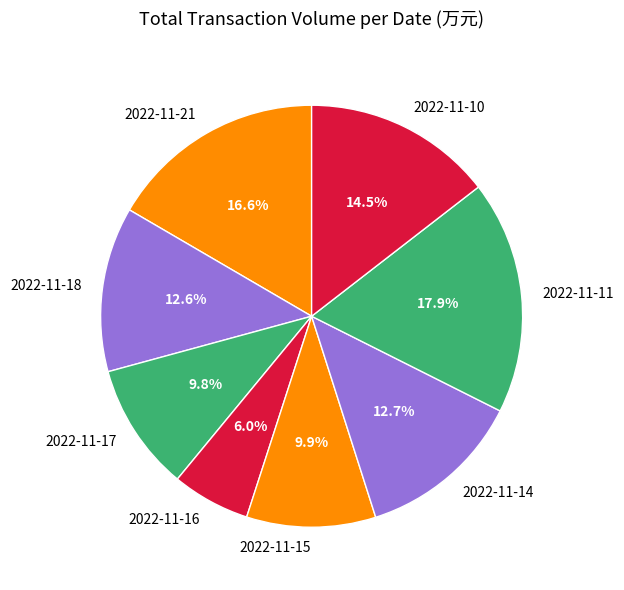

Does any single category account for the majority?

No